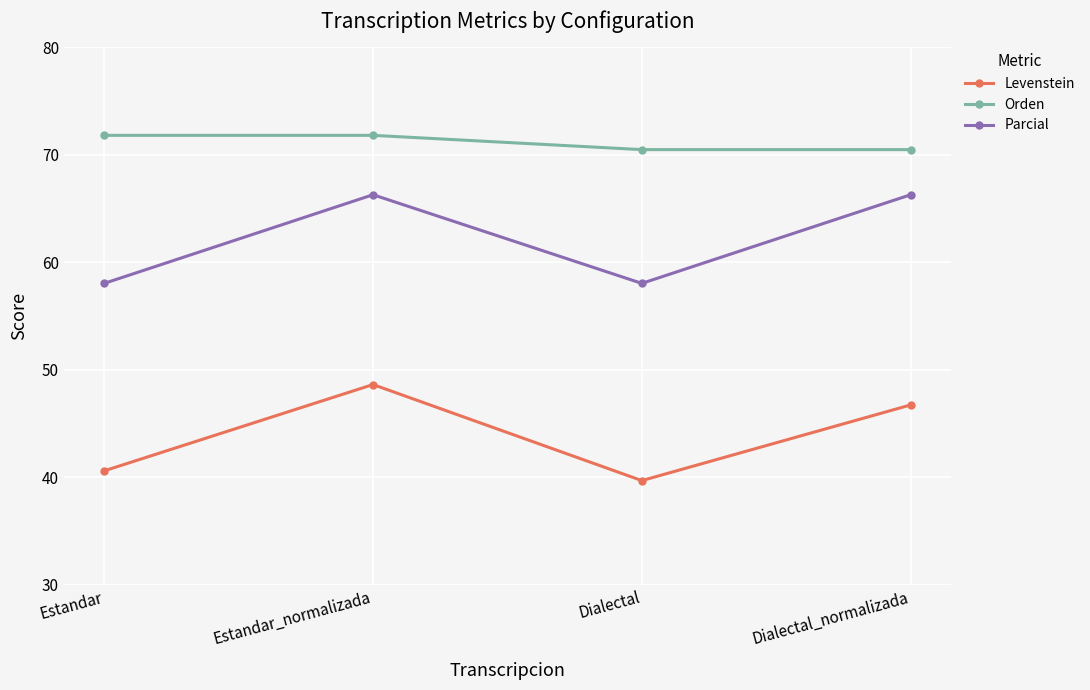

True or false: Orden and Levenstein intersect in this chart.

False